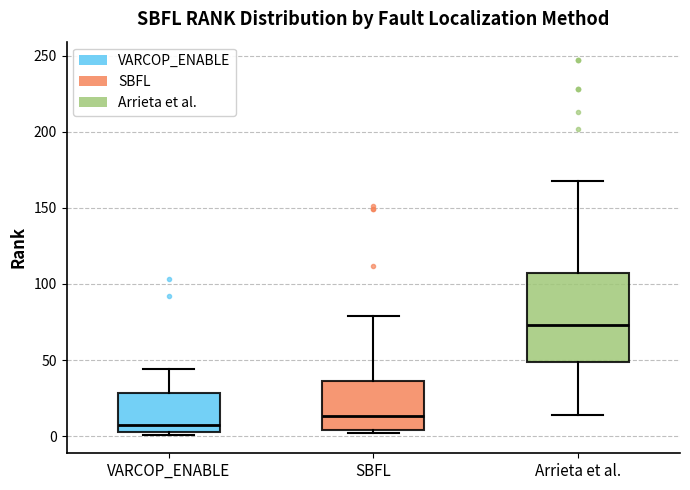

Reading left to right, transcribe this box plot: for each box, give where its median line is, the range the box spans, and where its two whiskers end, as read against the y-axis. The values are not printed on the chart, so give them approximately, as read against the axis.

VARCOP_ENABLE: median 10, box 5 to 30, whiskers 0 to 45
SBFL: median 15, box 5 to 35, whiskers 0 to 80
Arrieta et al.: median 75, box 50 to 105, whiskers 15 to 170